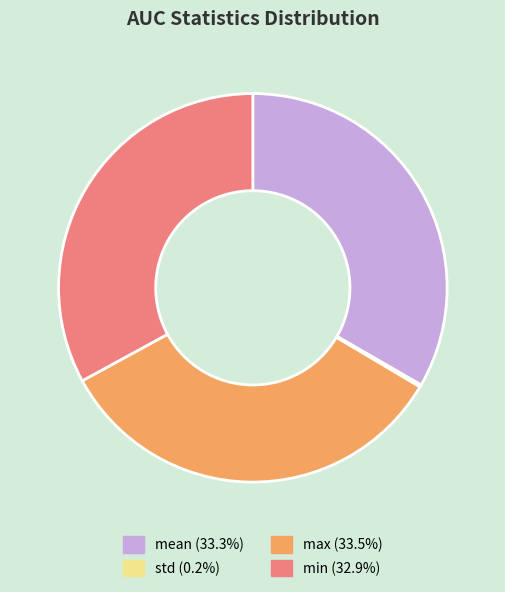

Is there a majority slice in this chart?

No